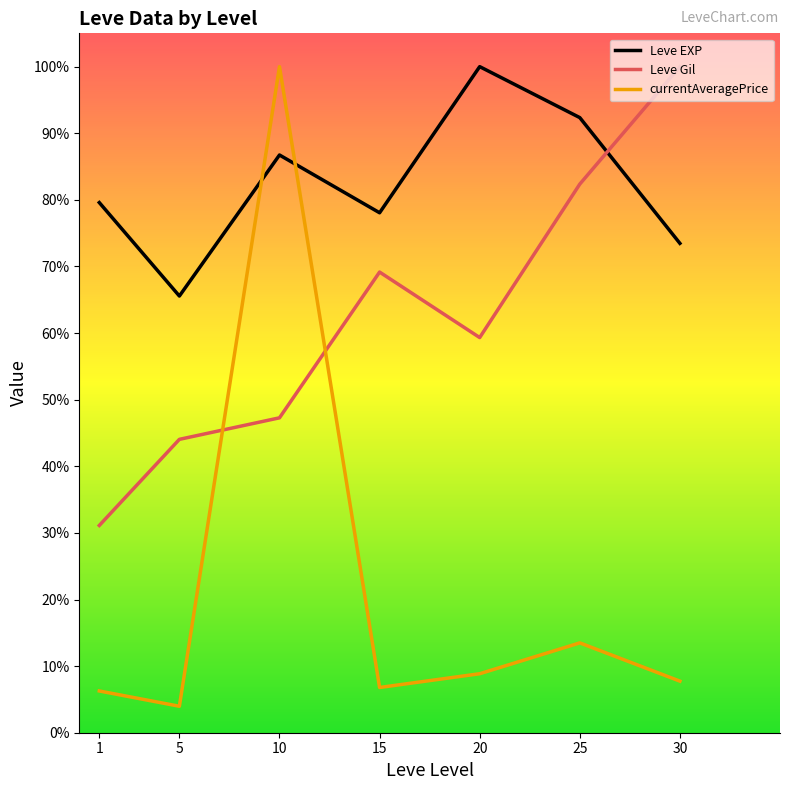

What is the smallest value displayed?

4.0